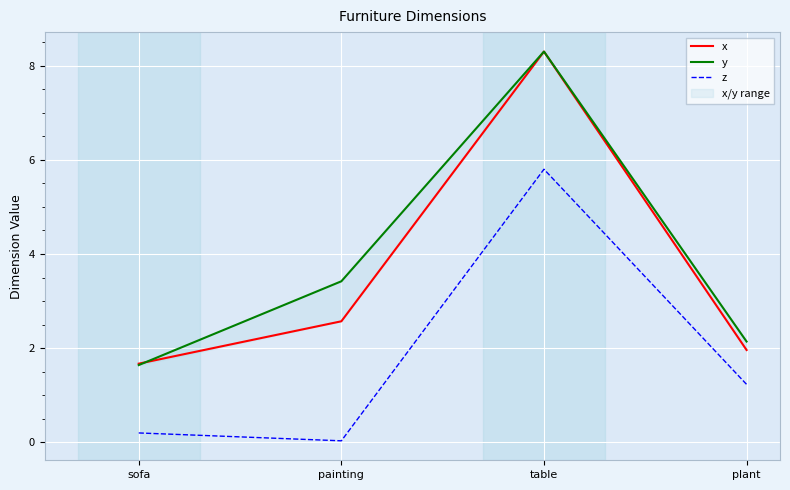

The value of y at table is 8.3. True or false?

True